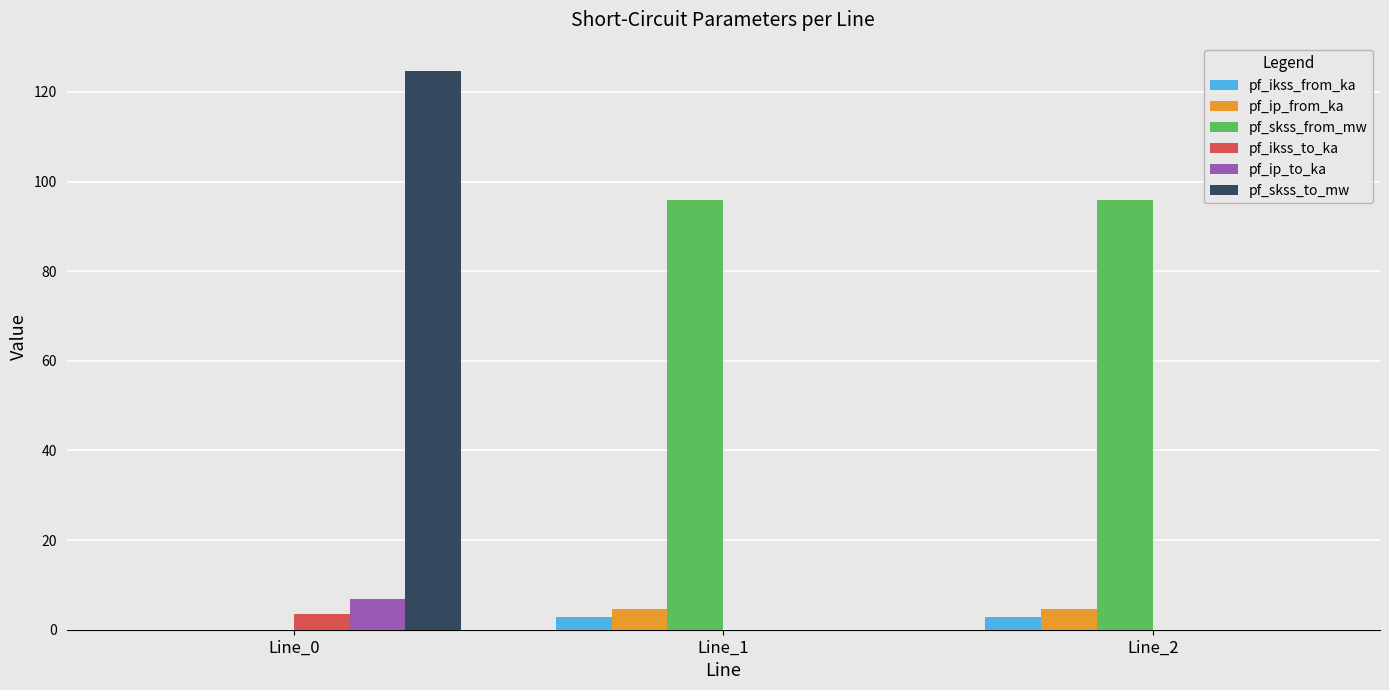

How many series are shown in this chart?

6